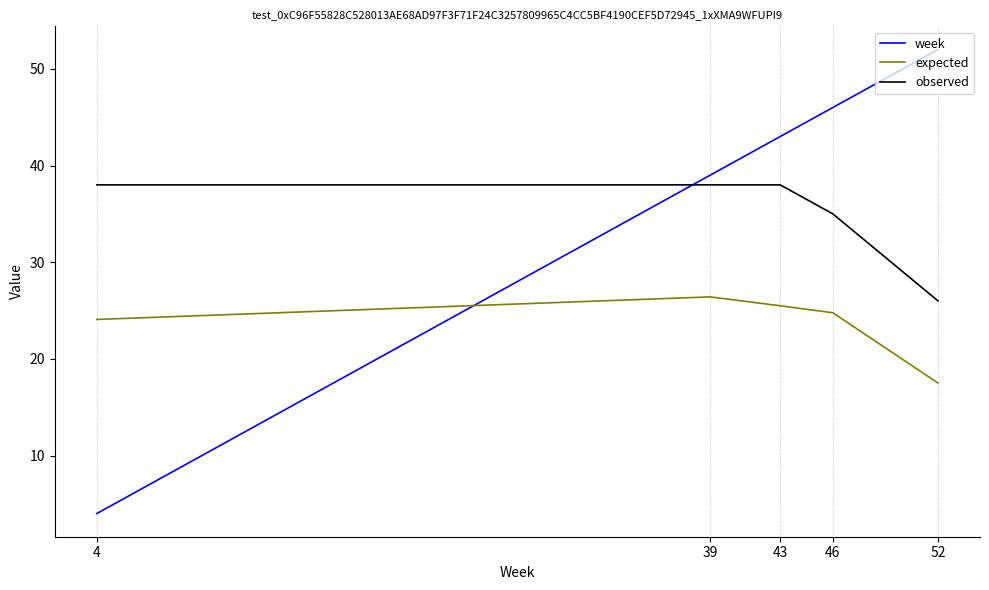

True or false: expected has more than 0 interior local peaks.

True